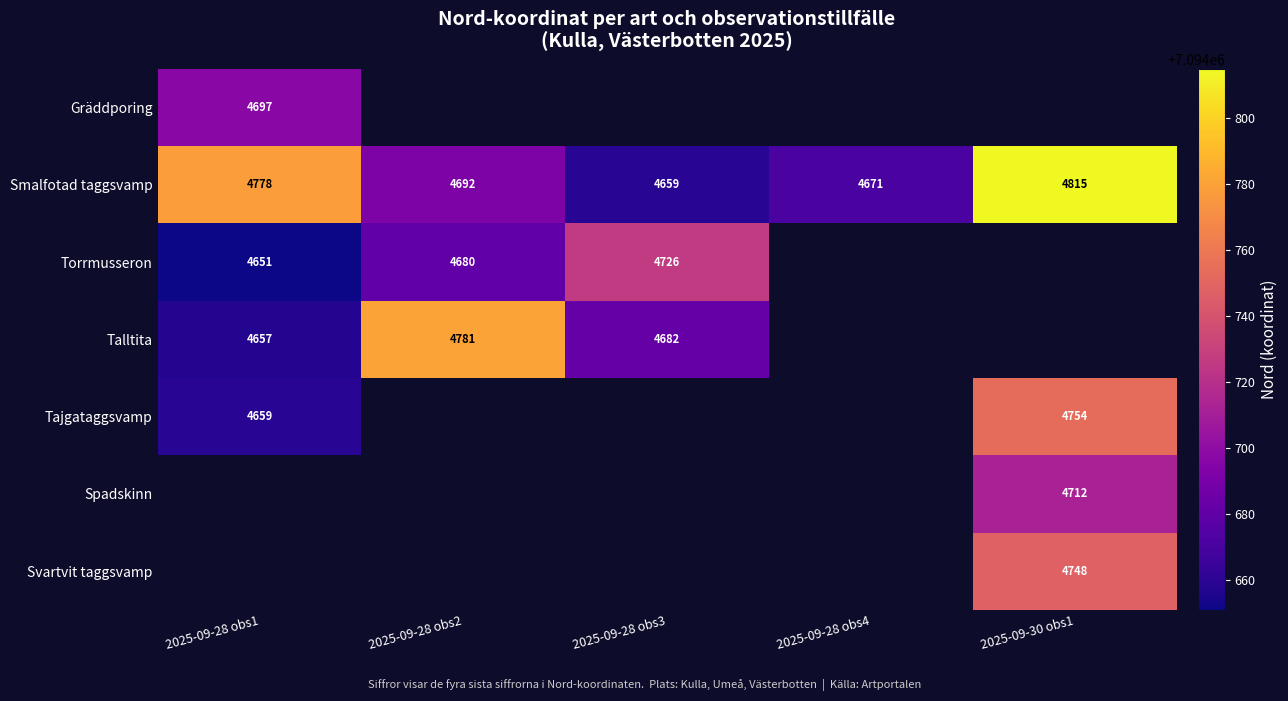

What is the minimum value for Smalfotad taggsvamp?

4659